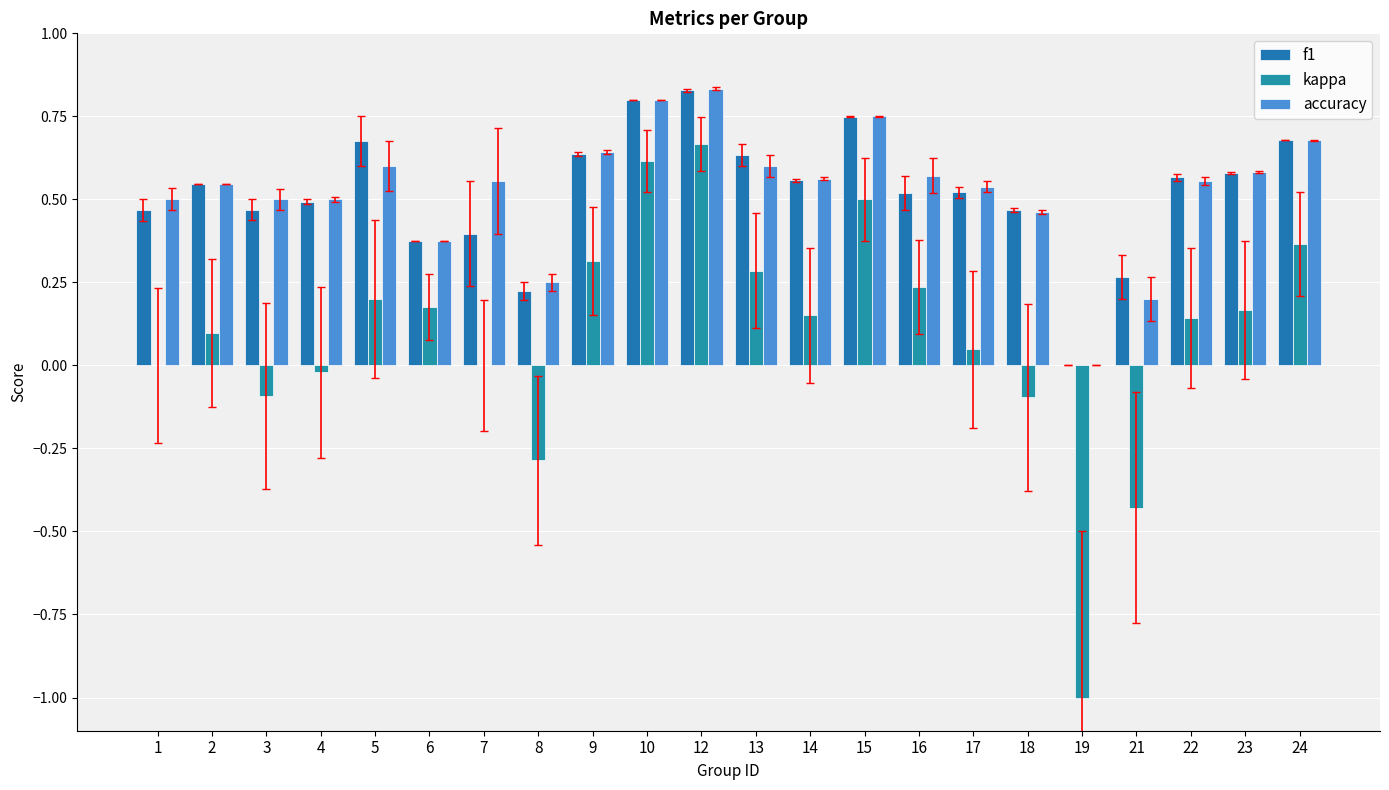

Between 1 and 9, which series saw the biggest shift?

kappa